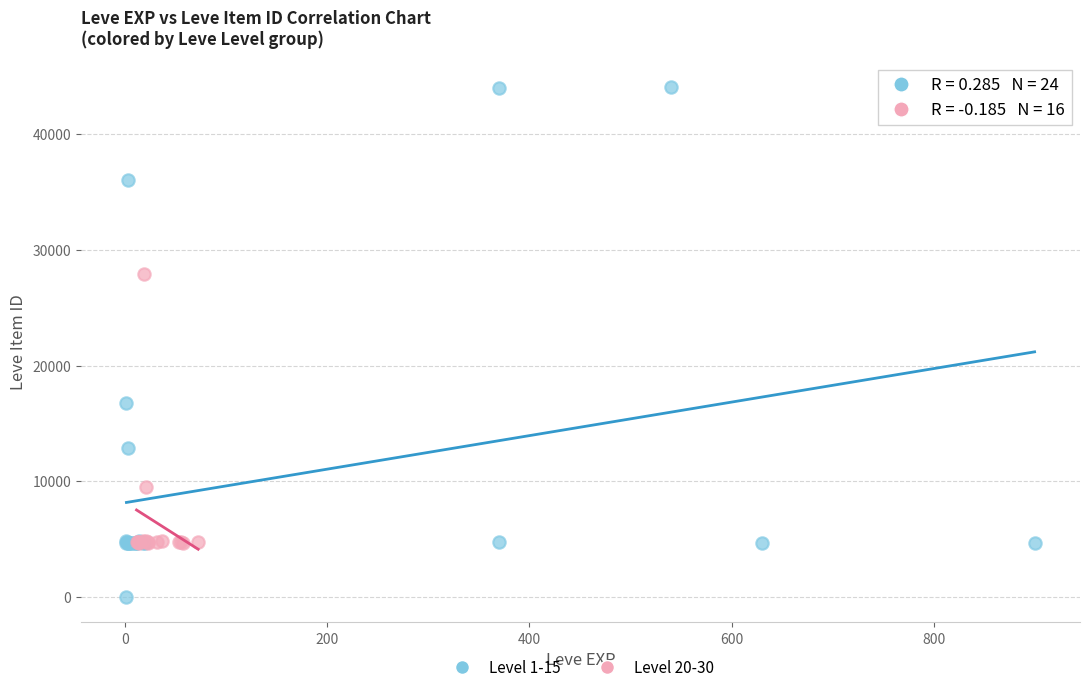

Which series contains the lowest Y value?

Level 1-15